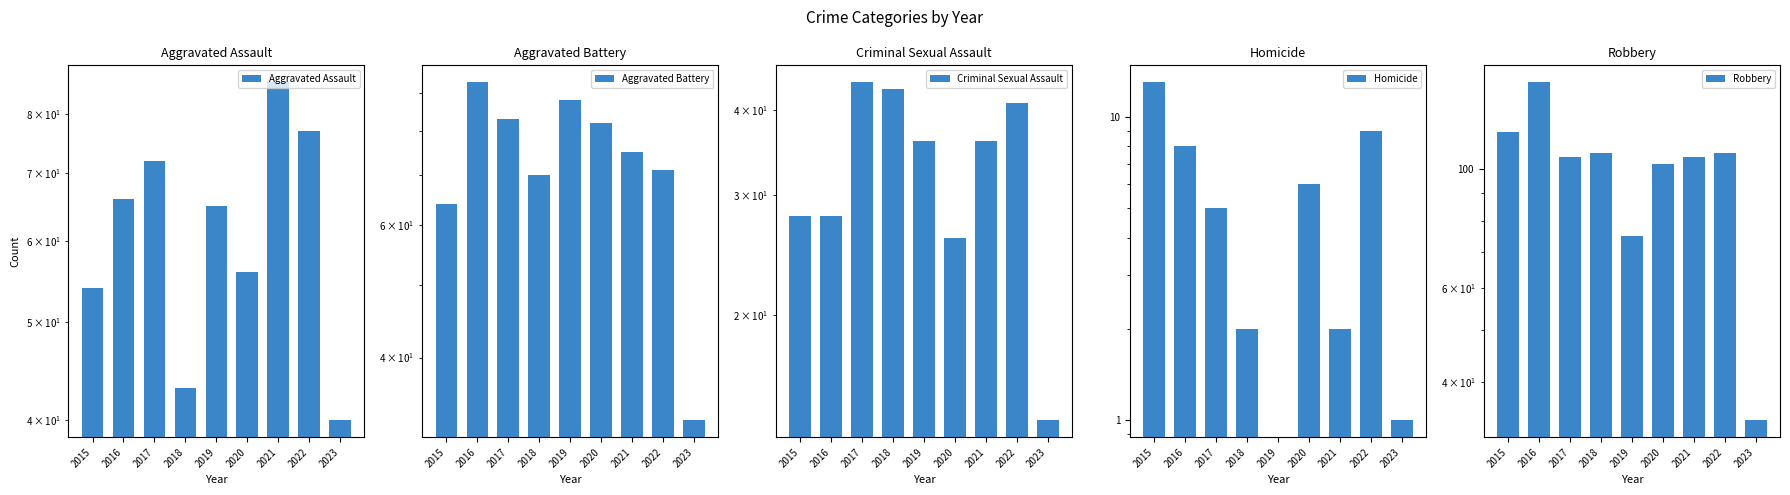

Reading left to right, transcribe all the data shown in this chart.

Aggravated Assault: 54	66	72	43	65	56	86	77	40
Aggravated Battery: 64	93	83	70	88	82	75	71	33
Criminal Sexual Assault: 28	28	44	43	36	26	36	41	14
Homicide: 13	8	5	2	0	6	2	9	1
Robbery: 117	145	105	107	75	102	105	107	34